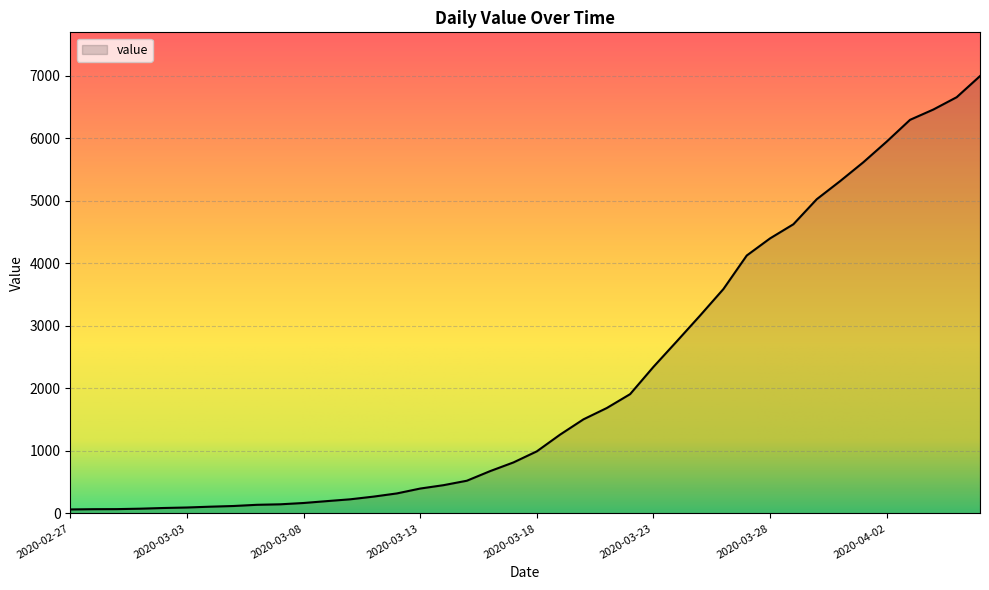

What is the difference between the maximum and minimum values?

6931